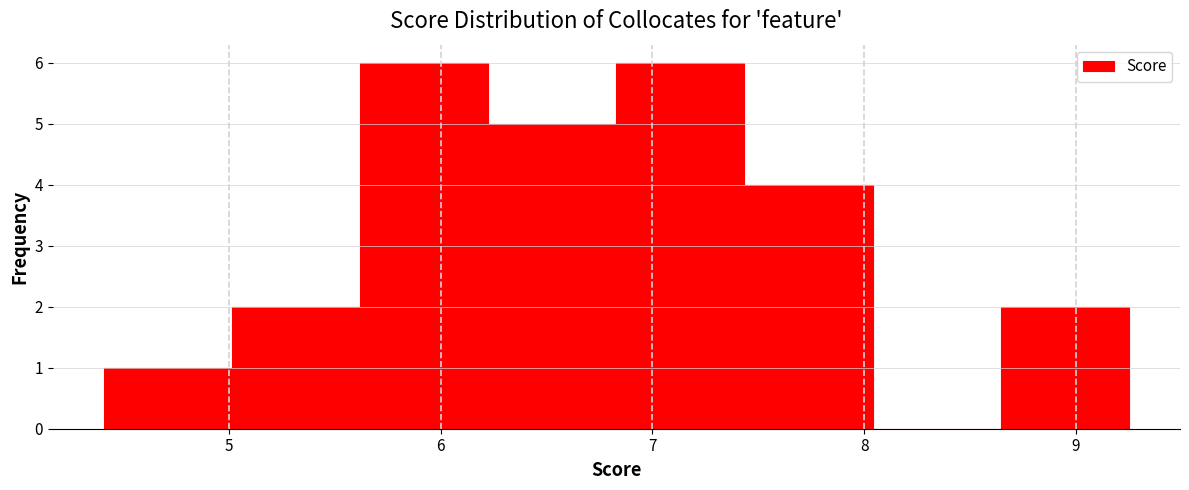

How tall is the bar that spans 5.6 to 6.2 on the x-axis? Neither the bar edges nor the heights are printed on the chart, so give them approximately, as read against the axes.

6